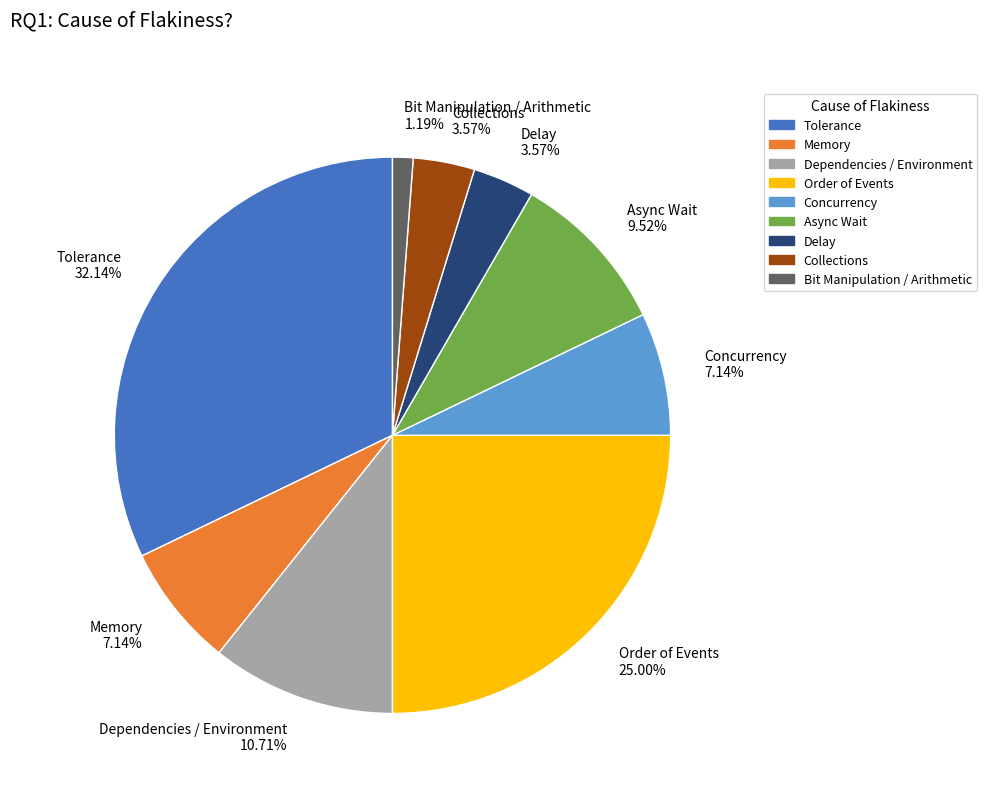

Does any single category account for the majority?

No